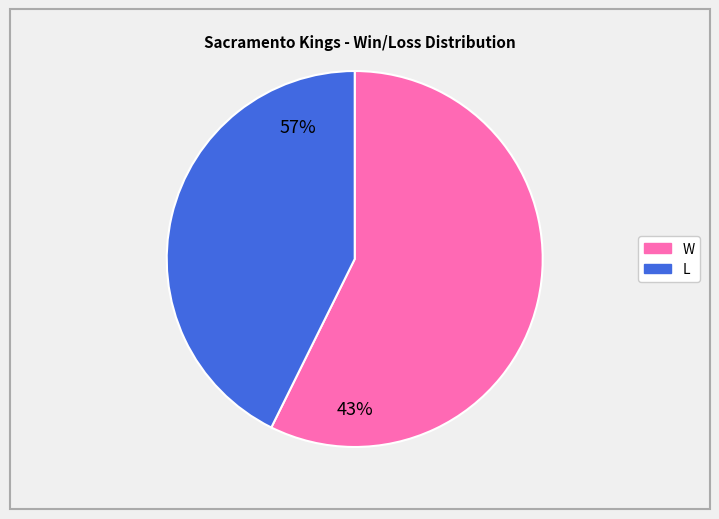

Rank the categories by value from lowest to highest.

L, W